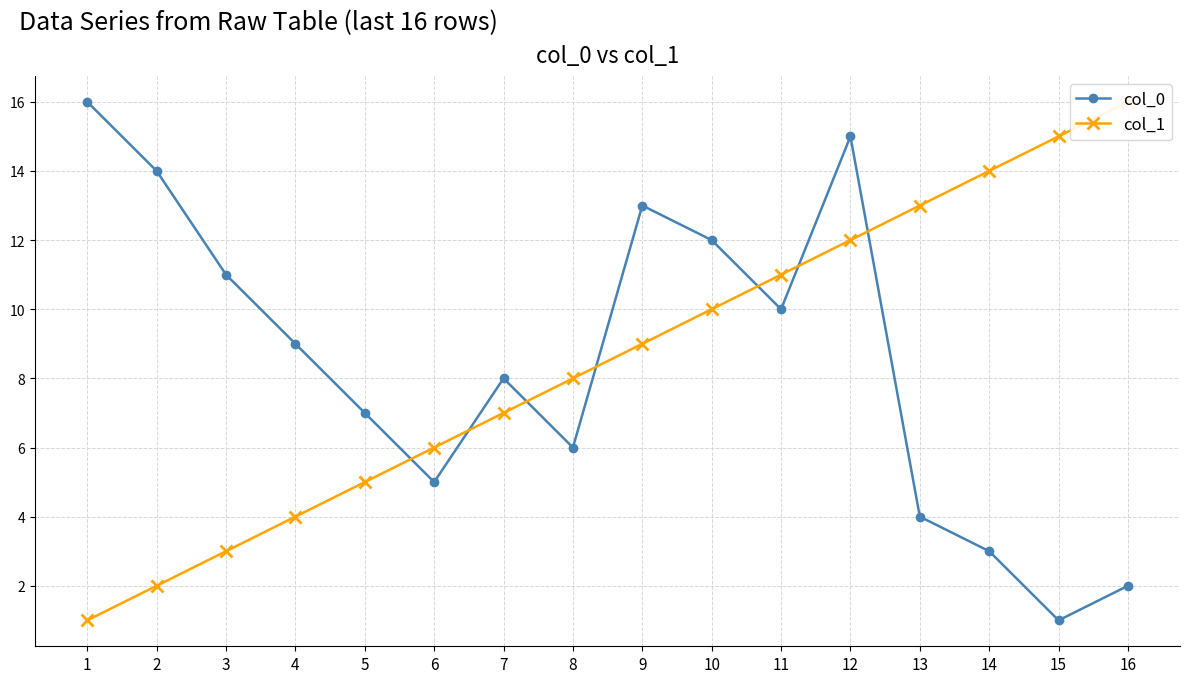

At which category is the sum across all series the highest?

12